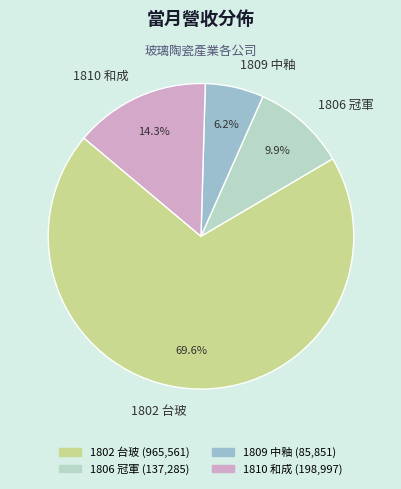

Count the number of slices in the pie.

4